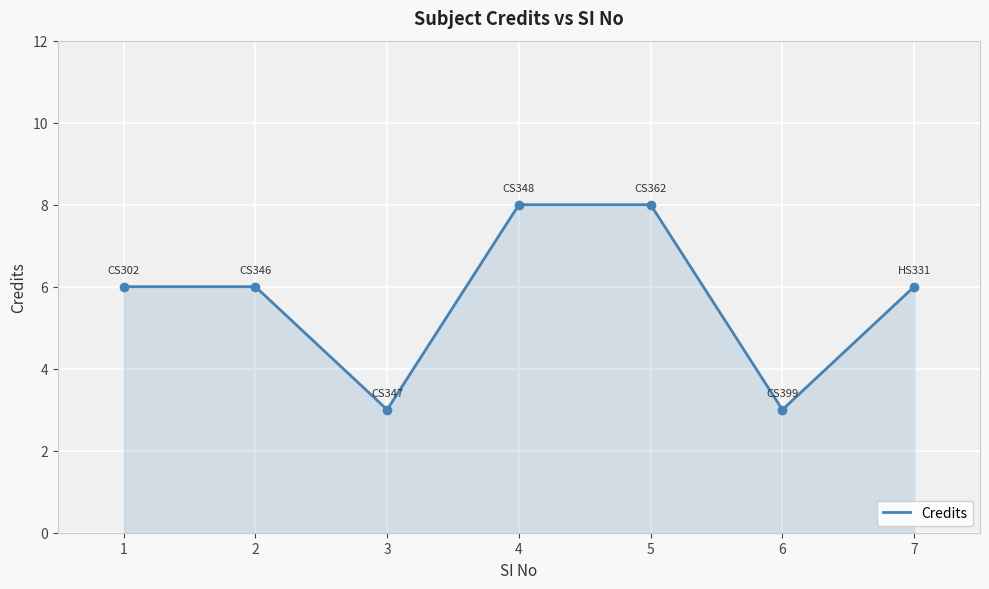

Which has a higher value, 5 or 2?

5